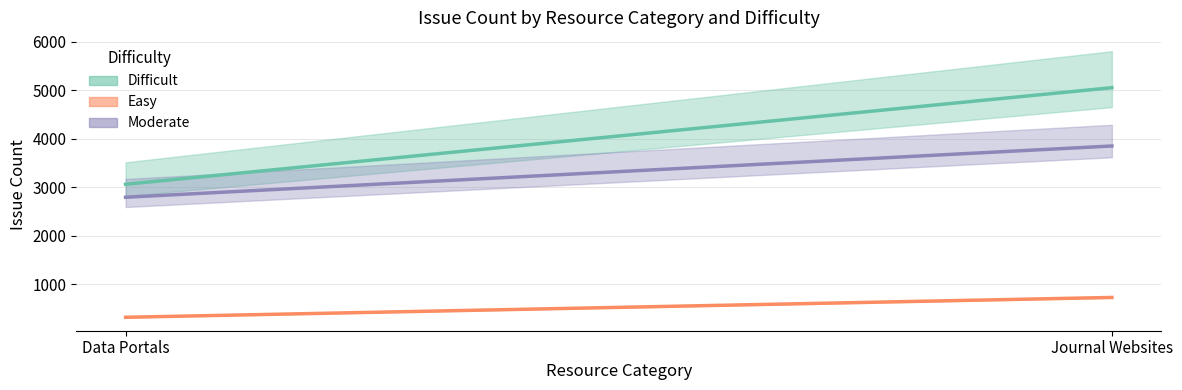

What is the minimum value for Moderate?

2797